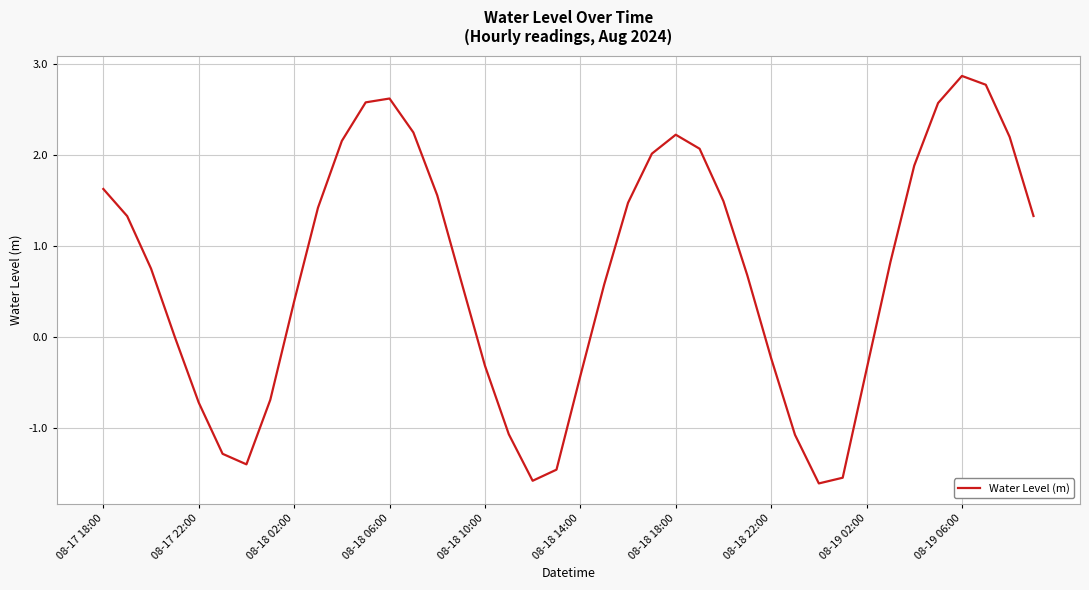

What is the maximum value shown in the chart?

2.9